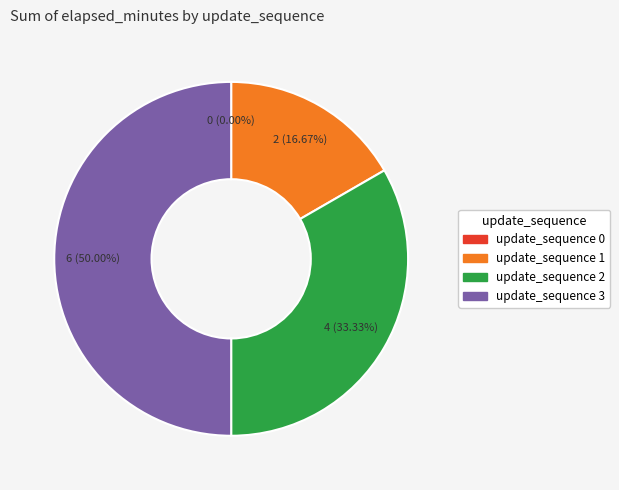

To the nearest percent, what is the combined percentage of 0 and 2?

33%